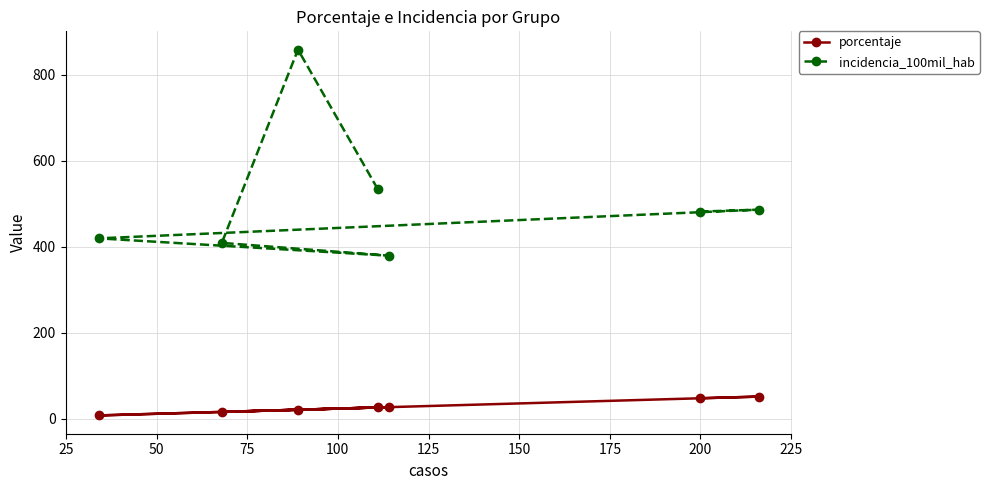

Which series has the largest range (max minus min)?

incidencia_100mil_hab